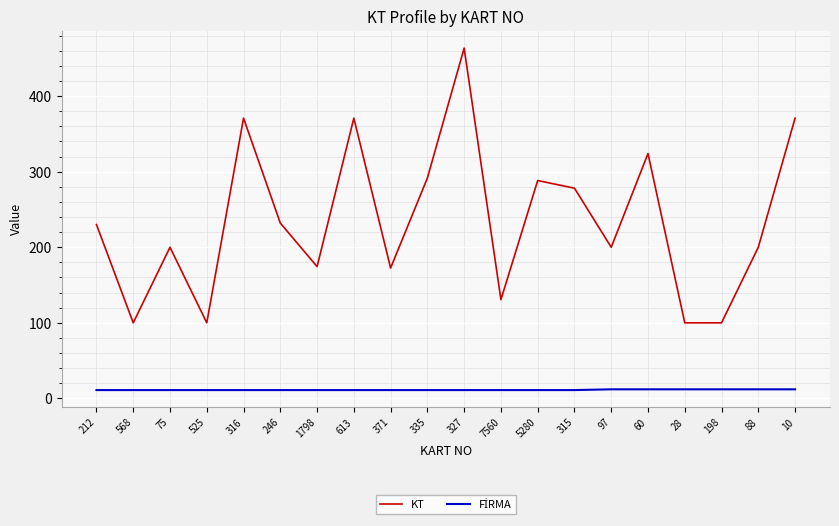

How many series are shown in this chart?

2